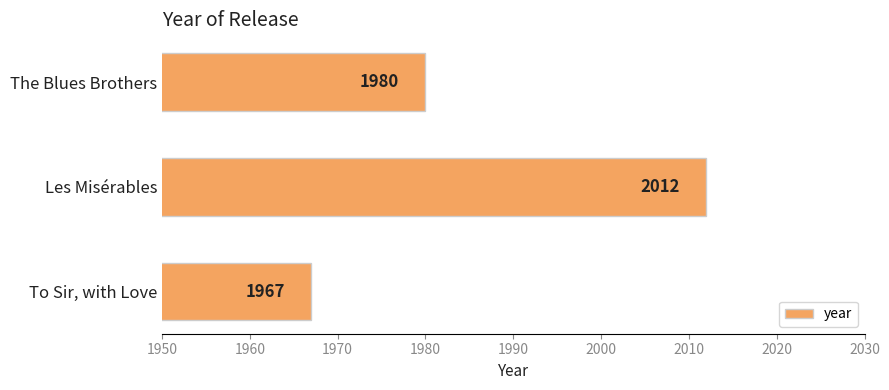

Count the values in the range 1967 to 2012.

3